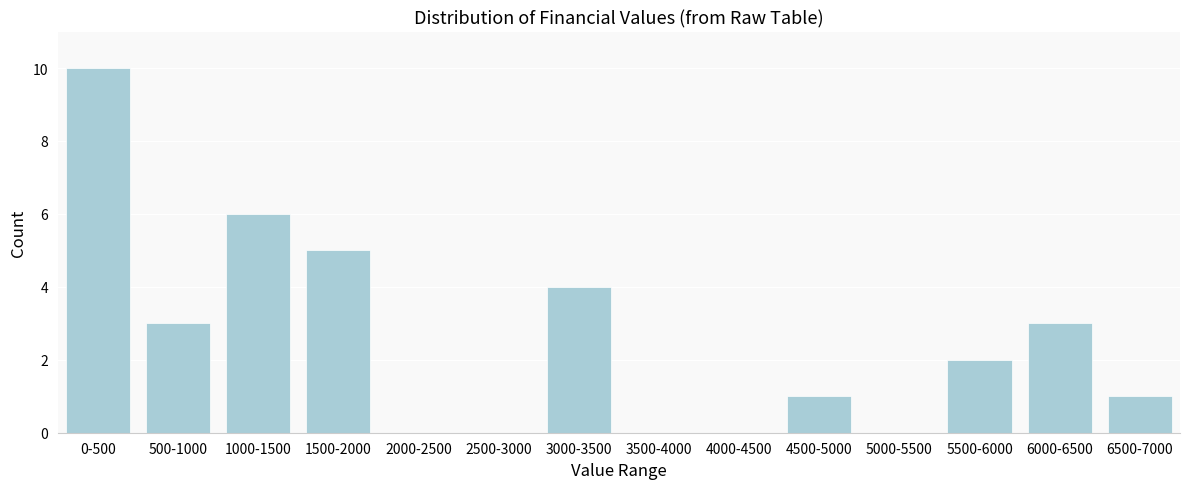

Reading left to right, transcribe all the data shown in this chart.

0-500=10	500-1000=3	1000-1500=6	1500-2000=5	2000-2500=0	2500-3000=0	3000-3500=4	3500-4000=0	4000-4500=0	4500-5000=1	5000-5500=0	5500-6000=2	6000-6500=3	6500-7000=1